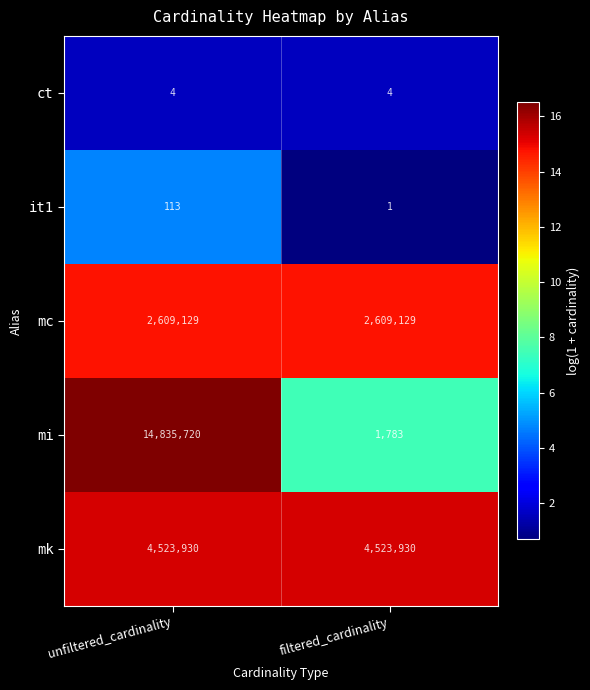

At which category is the sum across all series the highest?

unfiltered_cardinality